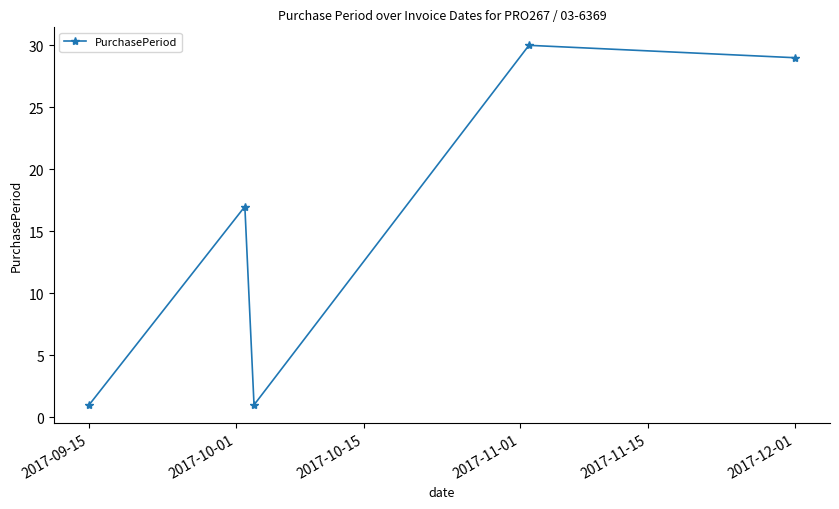

Reading left to right, what are all the values shown in this chart?

1	17	1	30	29